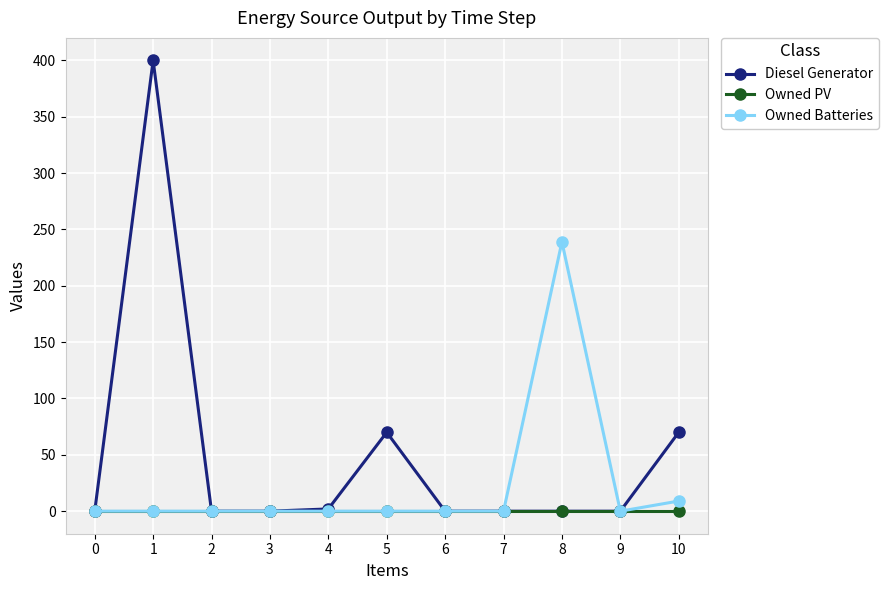

Reading right to left, what are all the values shown in this chart?

Diesel Generator: 10=70	9=0	8=0	7=0	6=0	5=70	4=2	3=0	2=0	1=400	0=0
Owned PV: 10=0	9=0	8=0	7=0	6=0	5=0	4=0	3=0	2=0	1=0	0=0
Owned Batteries: 10=9	9=0	8=239	7=0	6=0	5=0	4=0	3=0	2=0	1=0	0=0